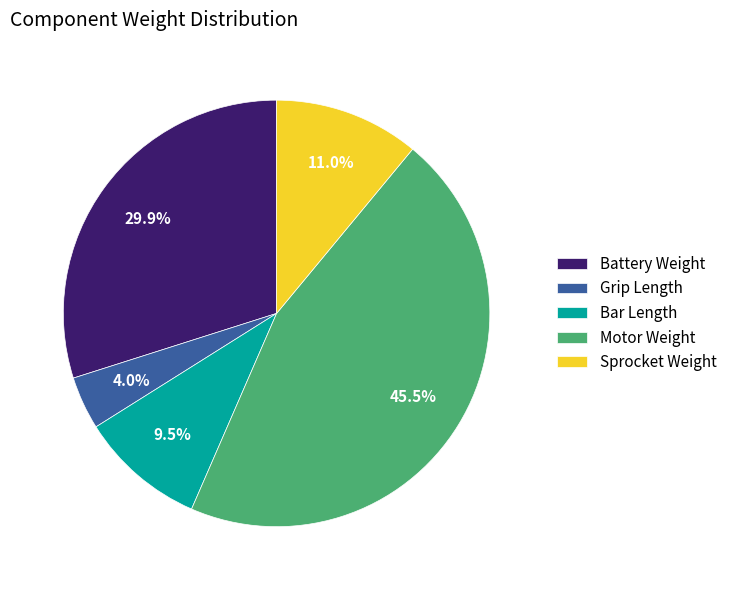

Count the number of slices in the pie.

5